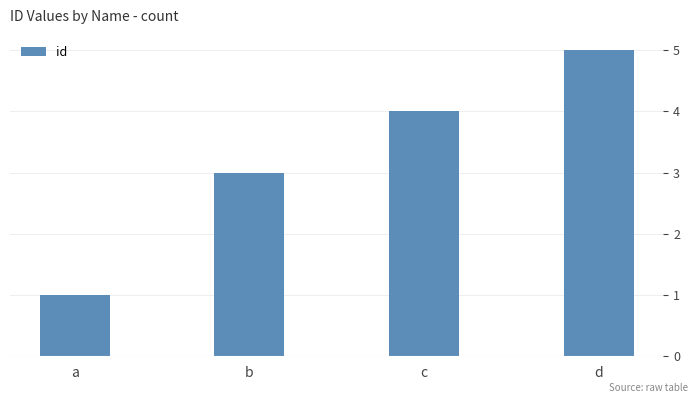

True or false: the data shows 3 at d.

False